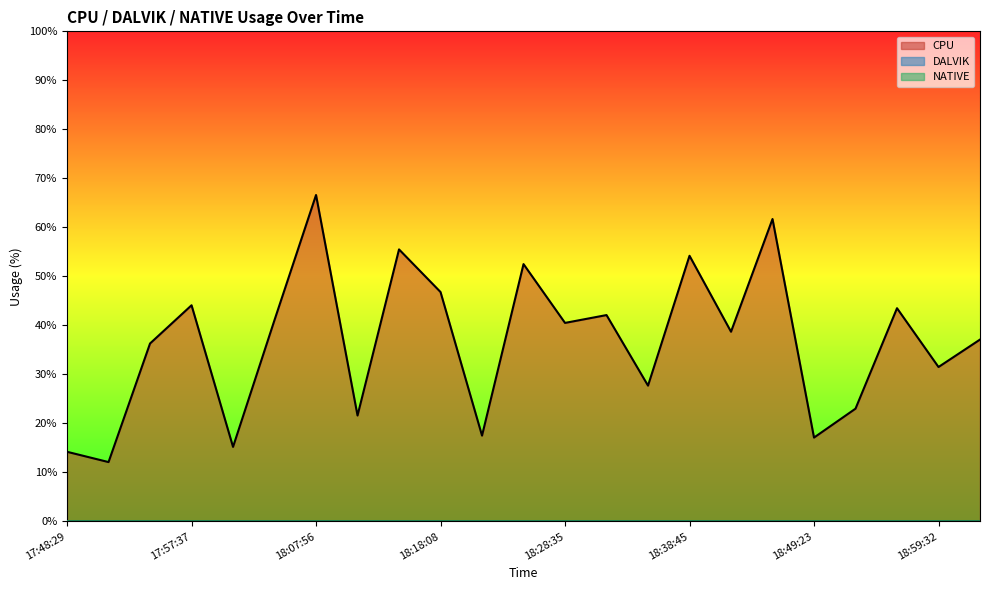

Which series has the largest total across all categories?

CPU